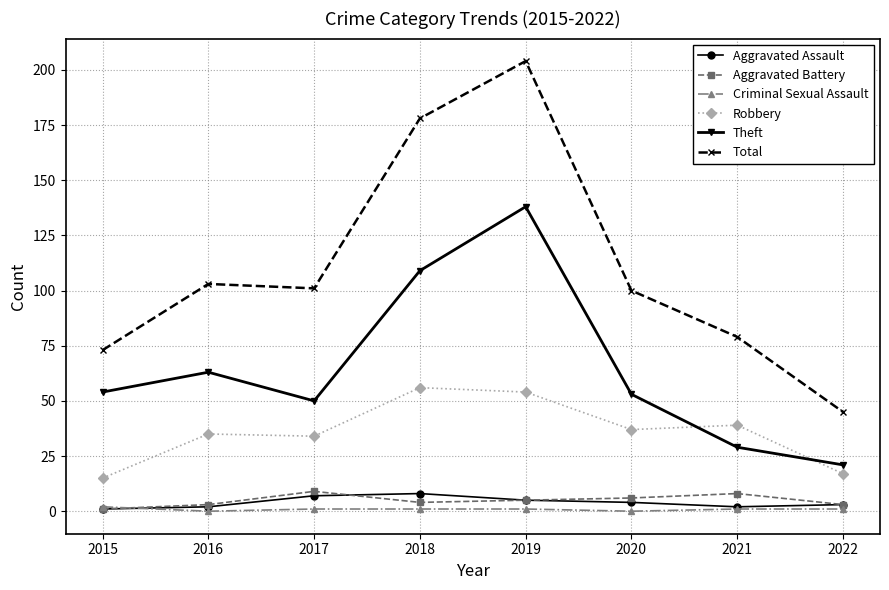

What is the sum of all Total values?

883